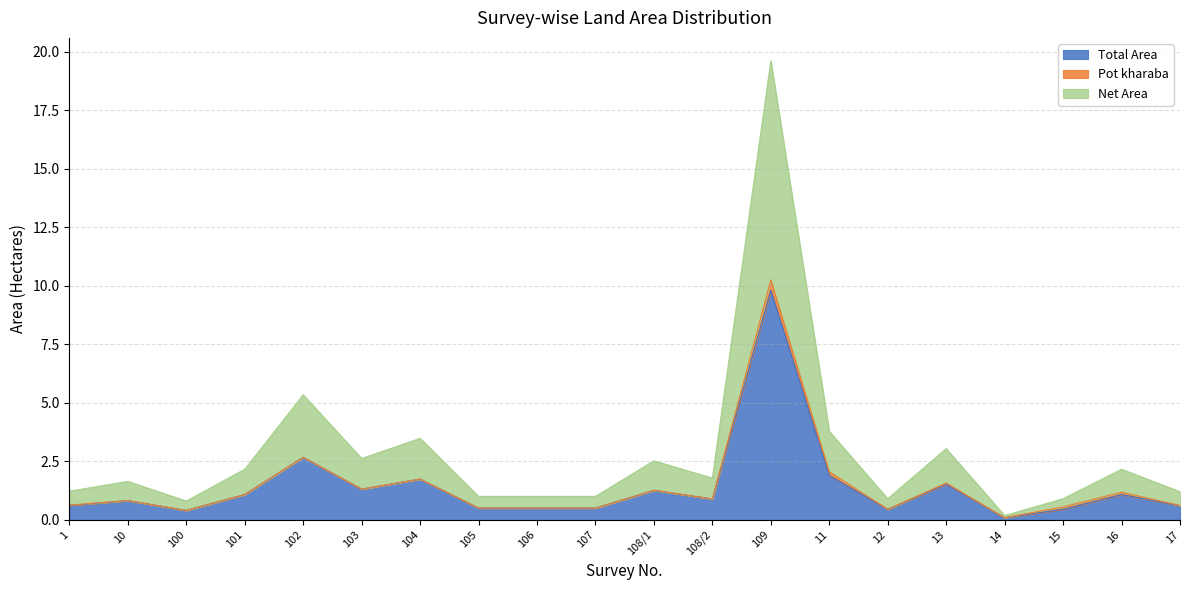

Where is Total Area nearest to the value 4?

102